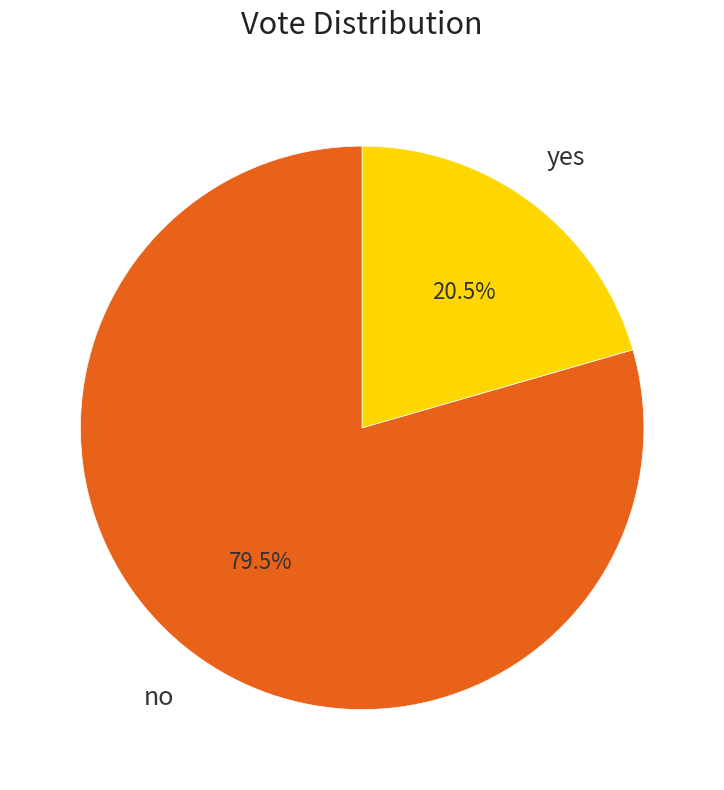

Is there any slice that represents more than half of the pie?

Yes